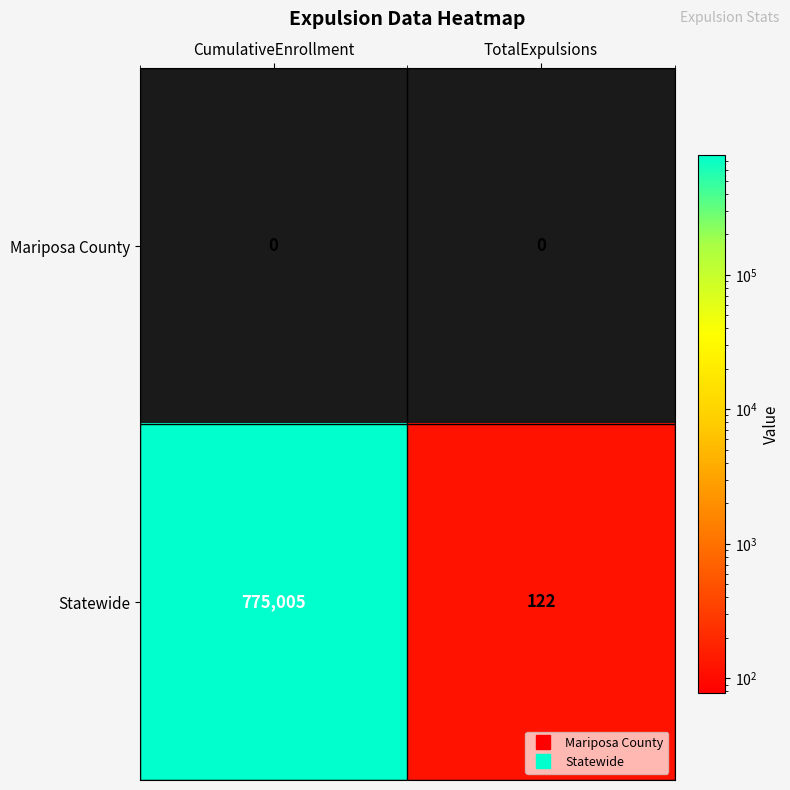

Which series changed the most between CumulativeEnrollment and TotalExpulsions?

Statewide